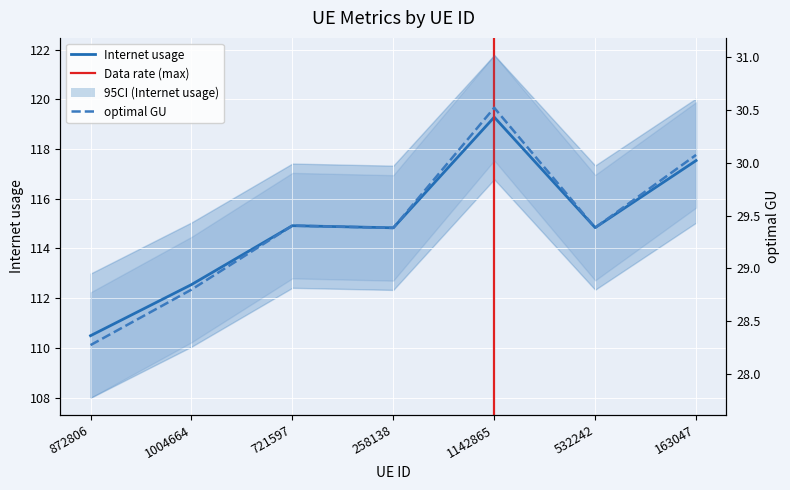

At 163047, list the series in order from largest to smallest.

Internet usage, Data rate